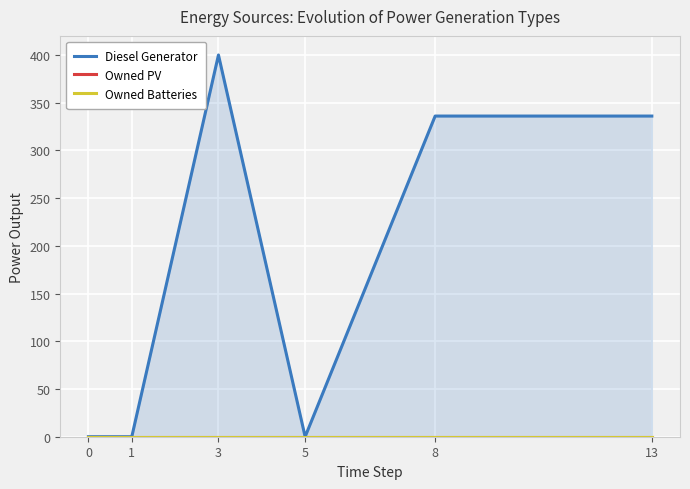

What is the sum of the Diesel Generator values at 1 and 3?

400